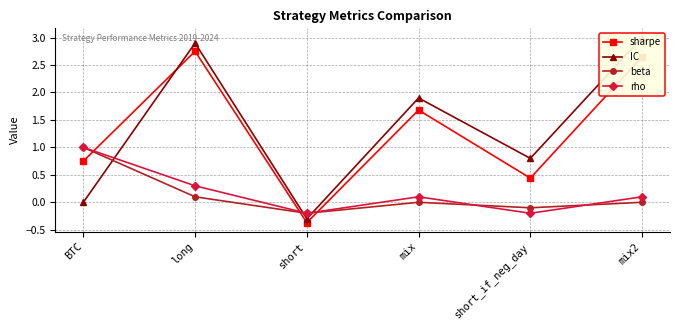

Which has a higher value, BTC or mix2?

mix2